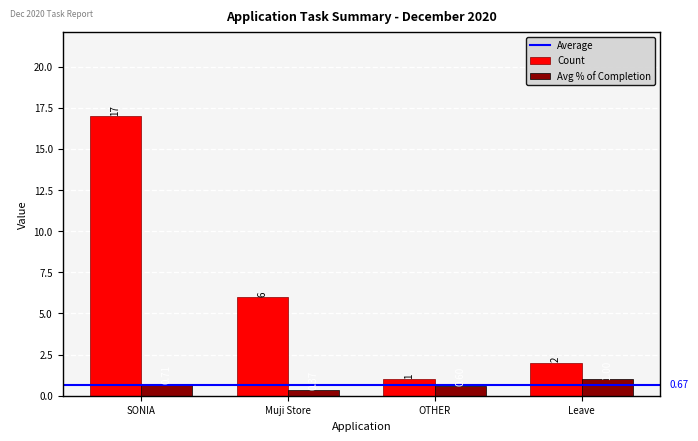

Does the chart contain any negative values?

No